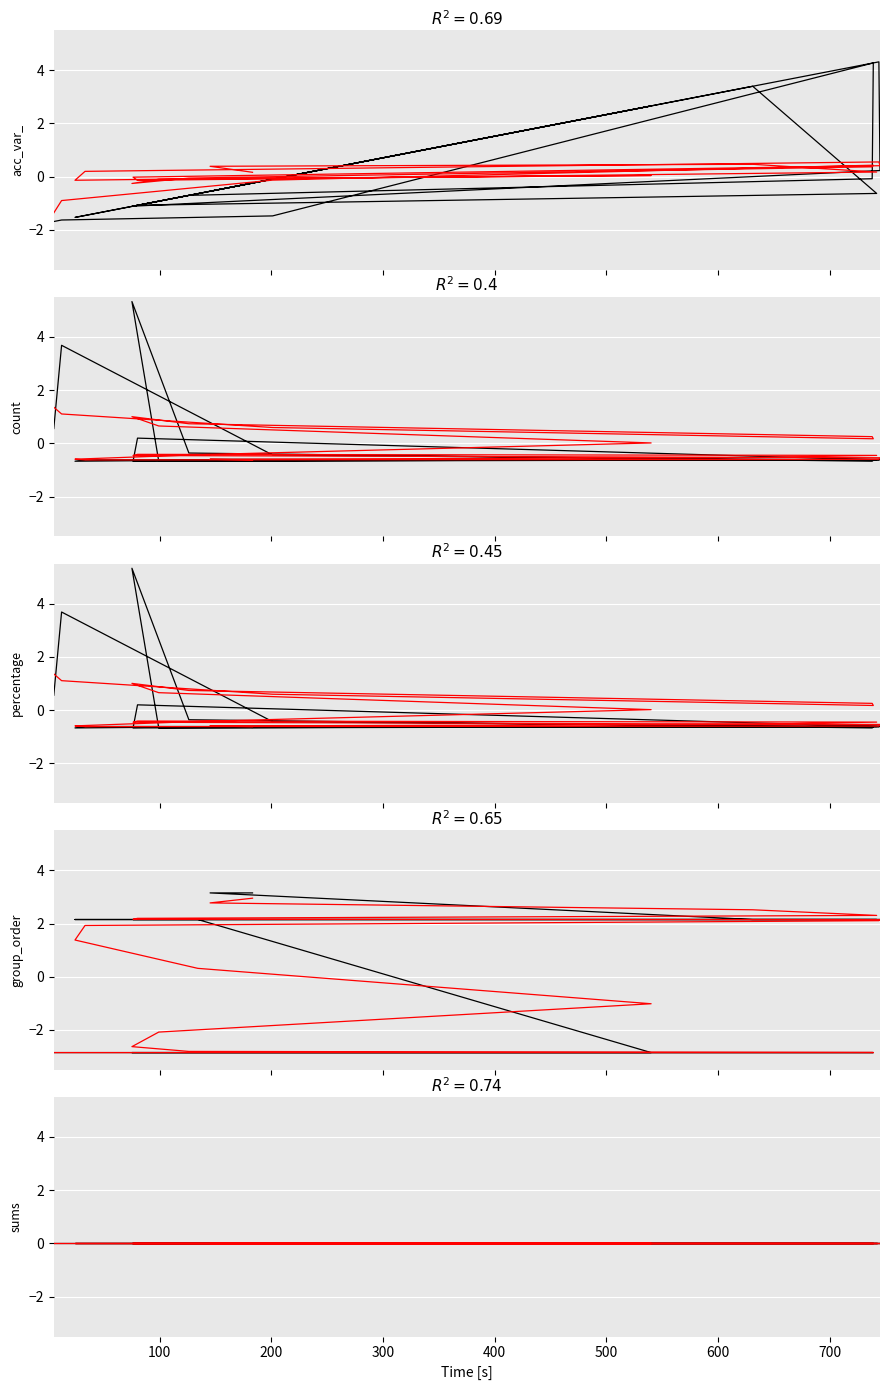

True or false: count has more than 0 points higher than both neighbors.

True